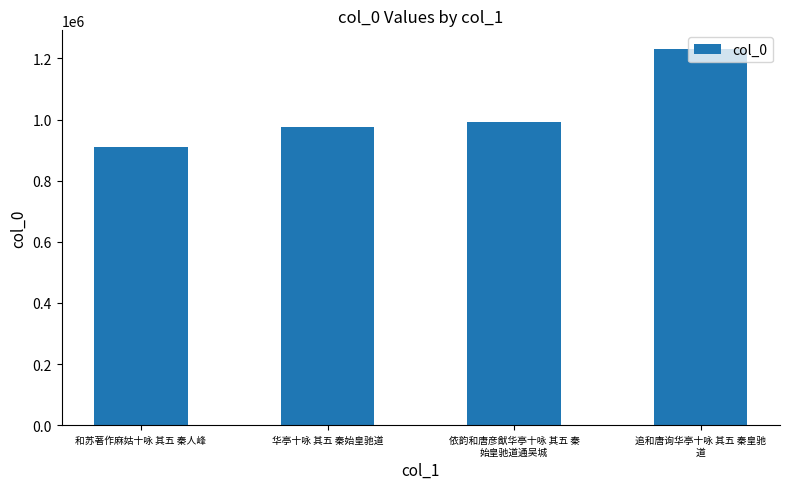

Is it true that the value at 华亭十咏 其五 秦始皇驰道 is 1411787?

False